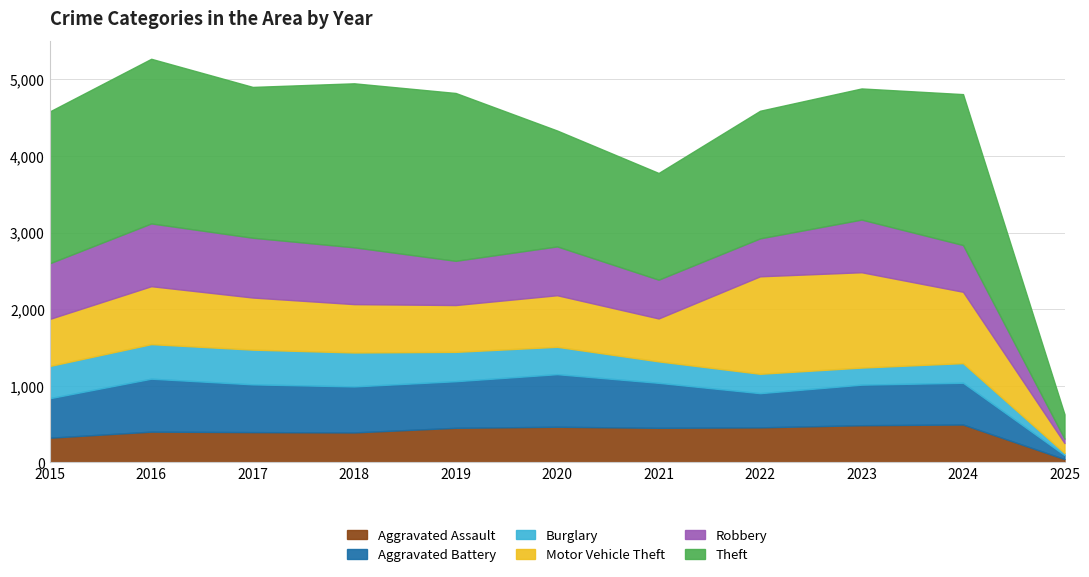

What are all the series names shown in the legend?

Aggravated Assault, Aggravated Battery, Burglary, Motor Vehicle Theft, Robbery, Theft